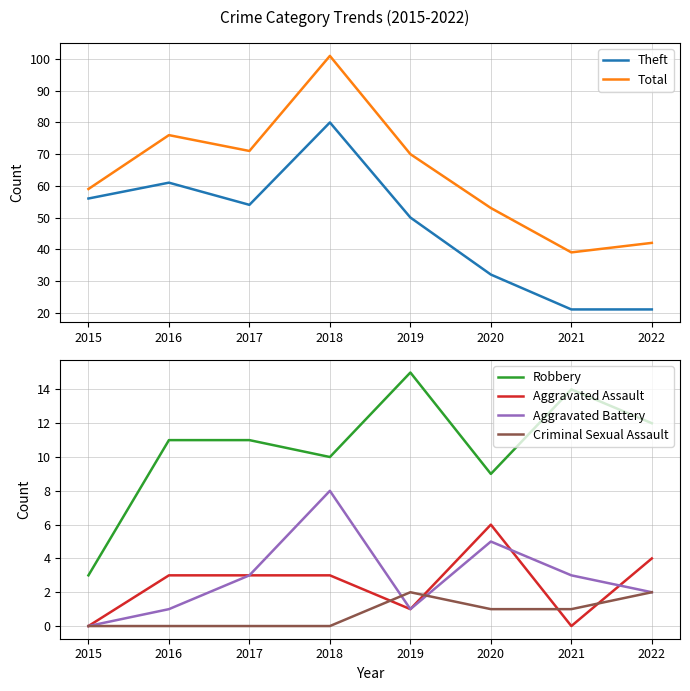

At which category does Aggravated Assault reach its first local valley?

2019